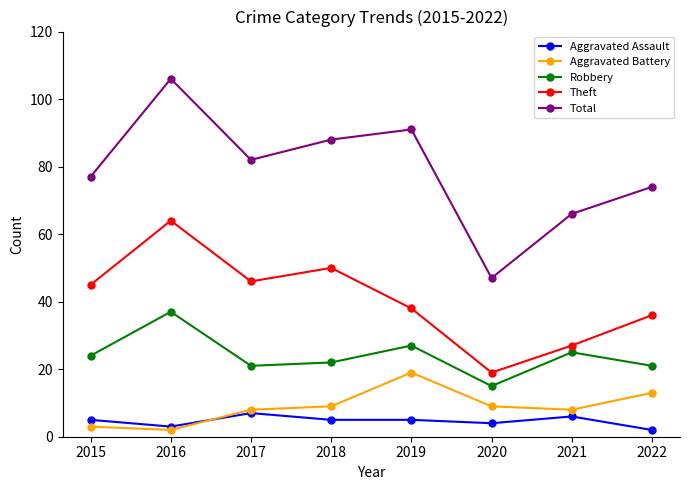

The Aggravated Battery series shows 19 at 2019. True or false?

True